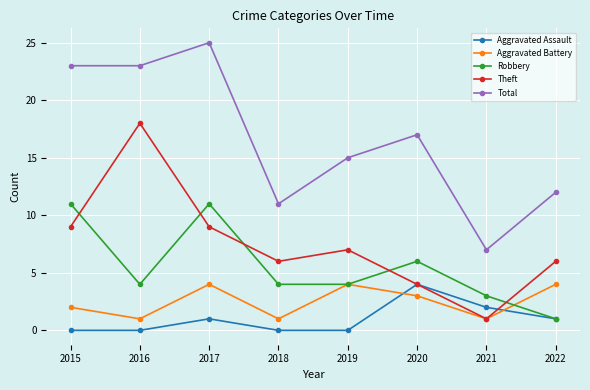

True or false: Aggravated Assault has more than 0 points higher than both neighbors.

True